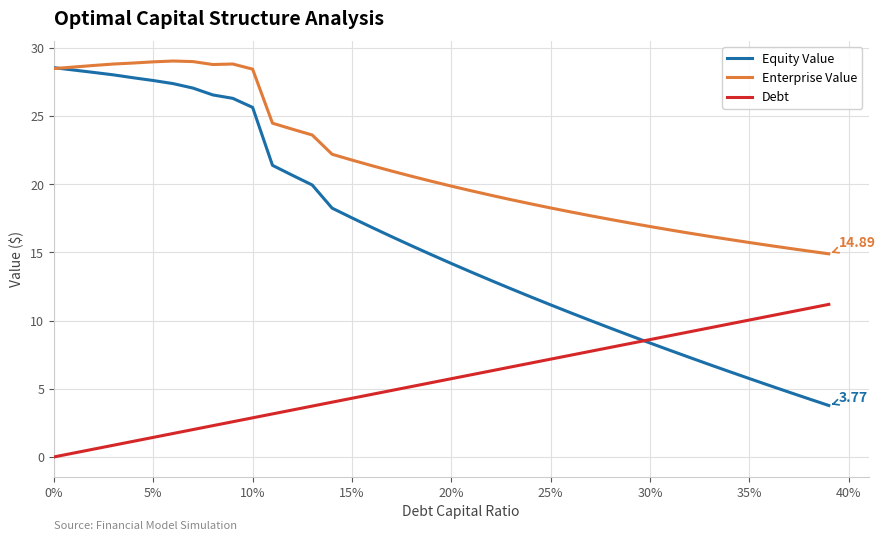

What is the average value of the Debt series?

5.6